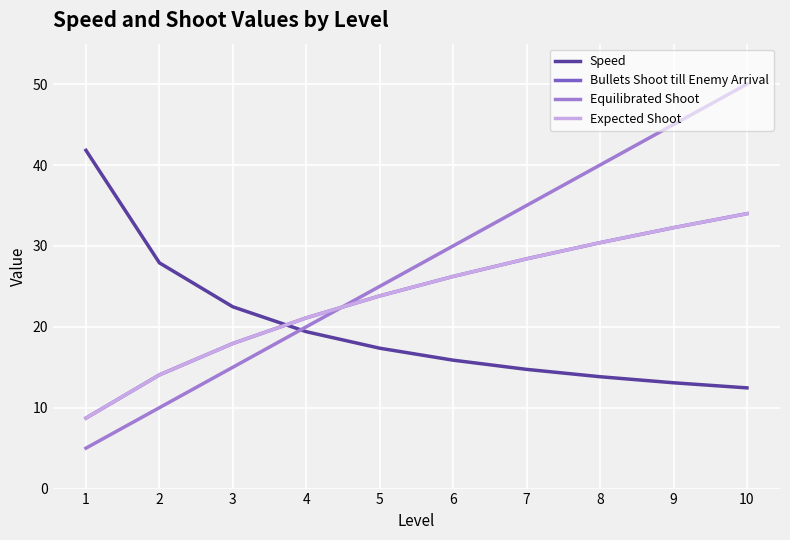

Does the chart have visible grid lines?

Yes